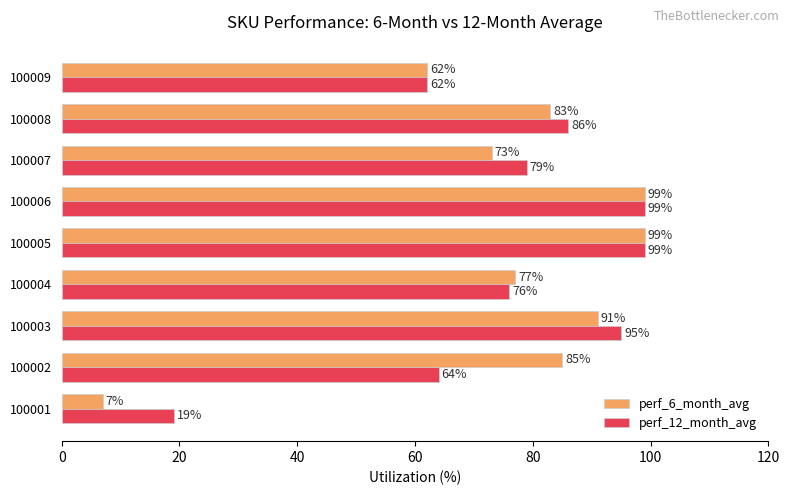

Which series has the largest total across all categories?

perf_12_month_avg